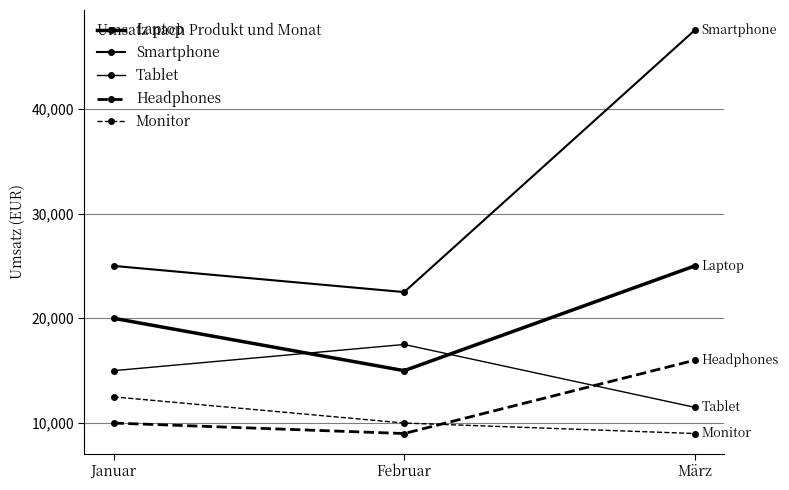

Reading left to right, extract all data points from this chart.

Laptop: 20000	15000	25000
Smartphone: 25000	22500	47500
Tablet: 15000	17500	11500
Headphones: 10000	9000	16000
Monitor: 12500	10000	9000